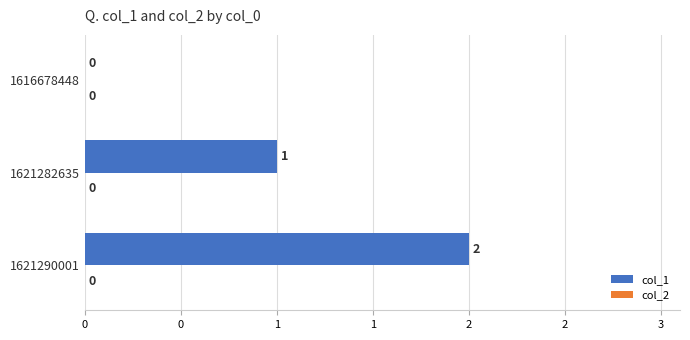

Are the bars horizontal?

Yes